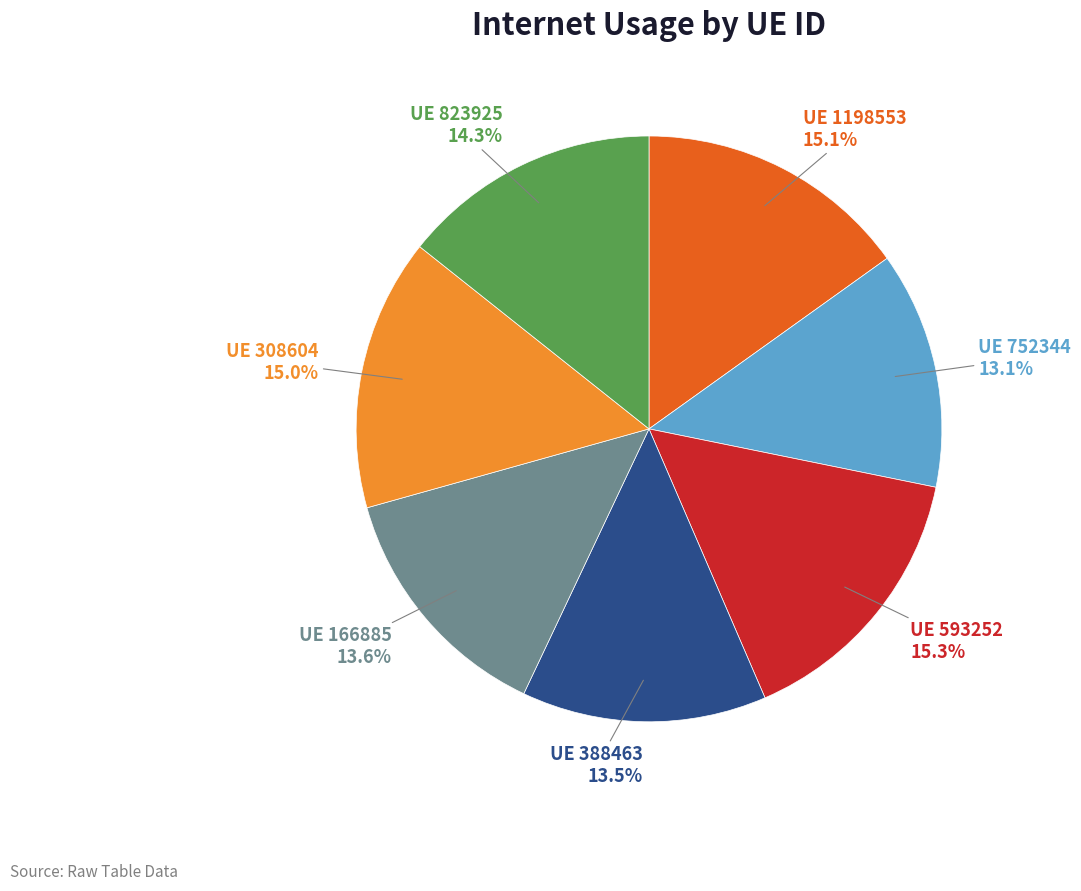

Is there a majority slice in this chart?

No